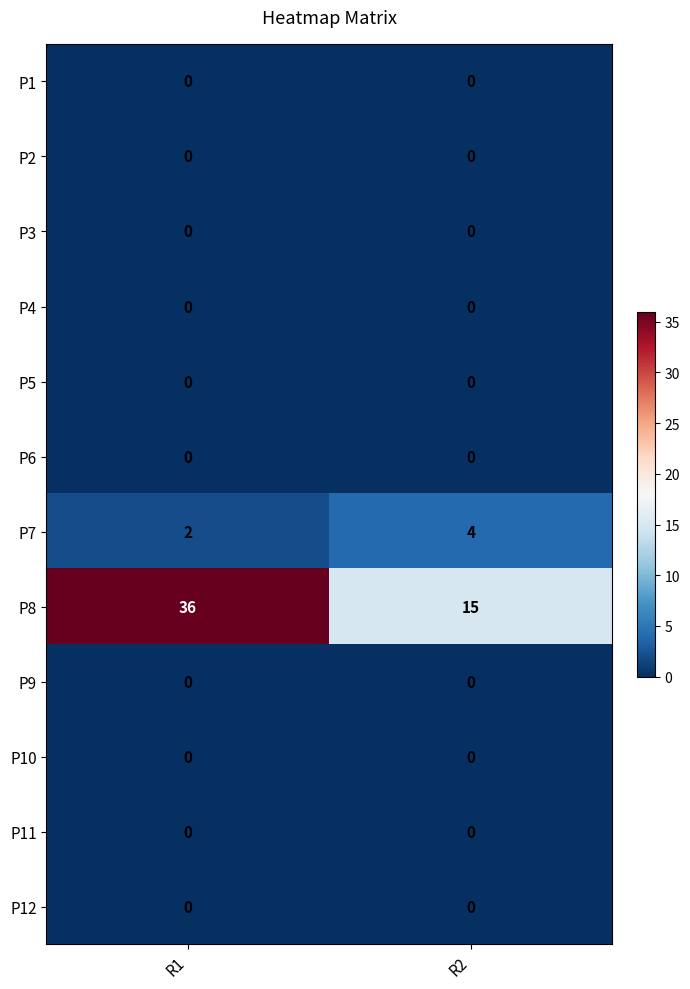

What is the greatest value displayed?

36